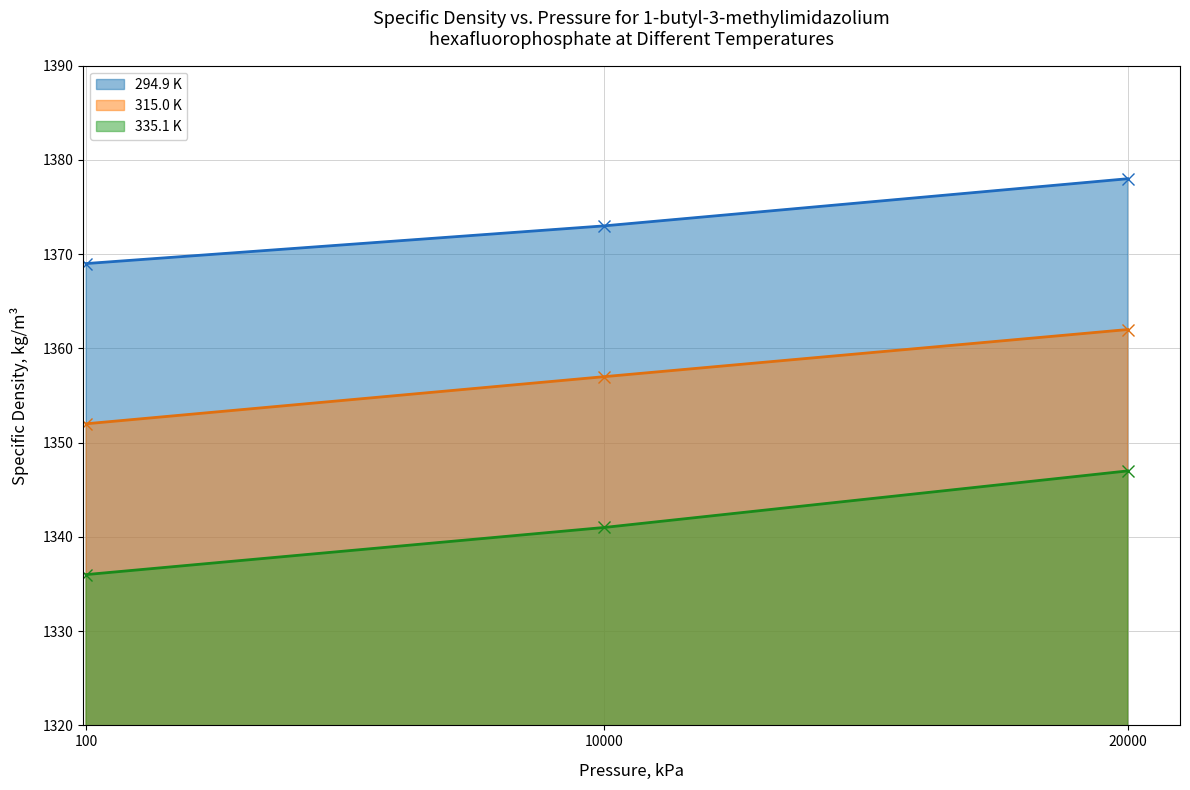

Count the number of data series in this chart.

3